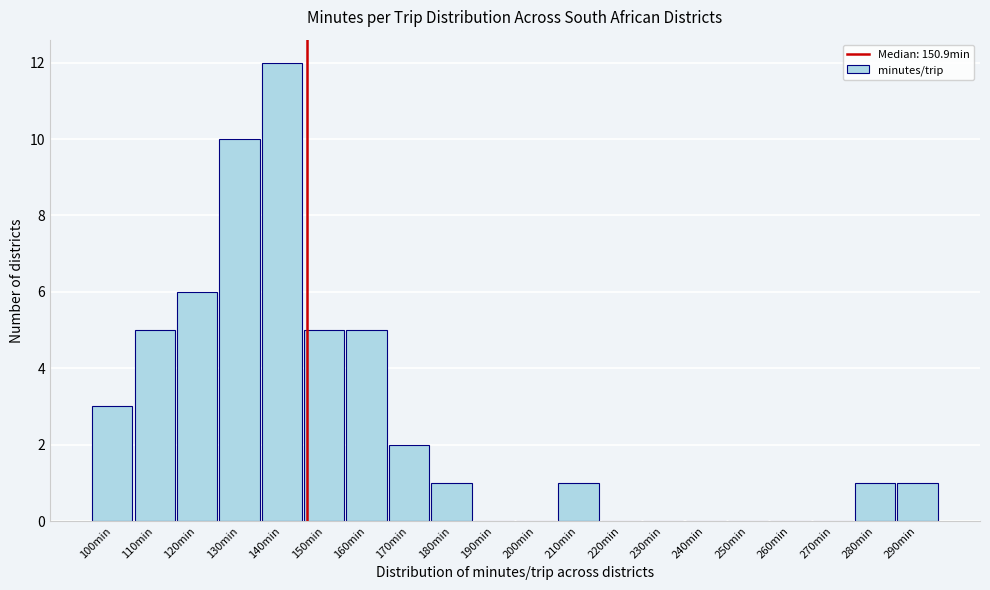

Reading left to right, what are all the values shown in this chart?

100min=3	110min=5	120min=6	130min=10	140min=12	150min=5	160min=5	170min=2	180min=1	190min=0	200min=0	210min=1	220min=0	230min=0	240min=0	250min=0	260min=0	270min=0	280min=1	290min=1